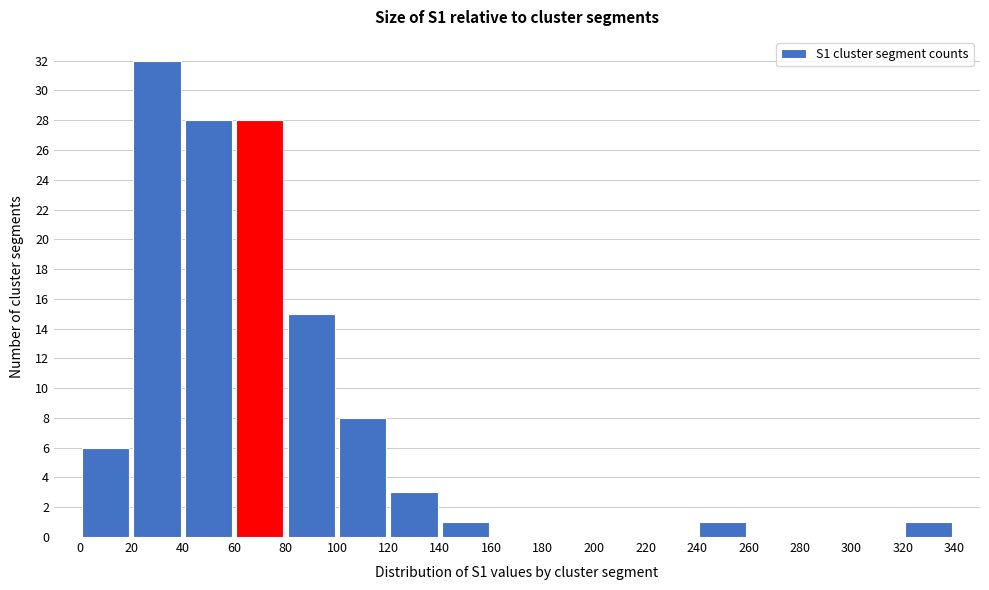

How tall is the bar that spans 100 to 120 on the x-axis? The values are not printed on the chart, so give them approximately, as read against the axis.

8